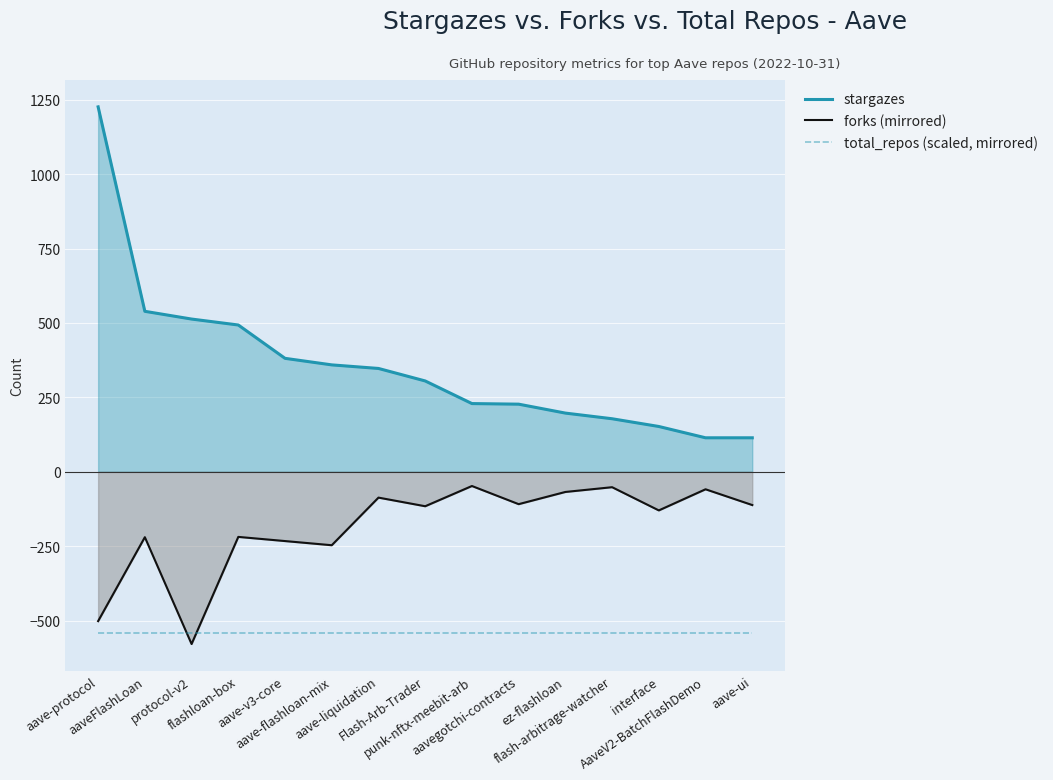

At which category is the sum across all series the highest?

aave-protocol